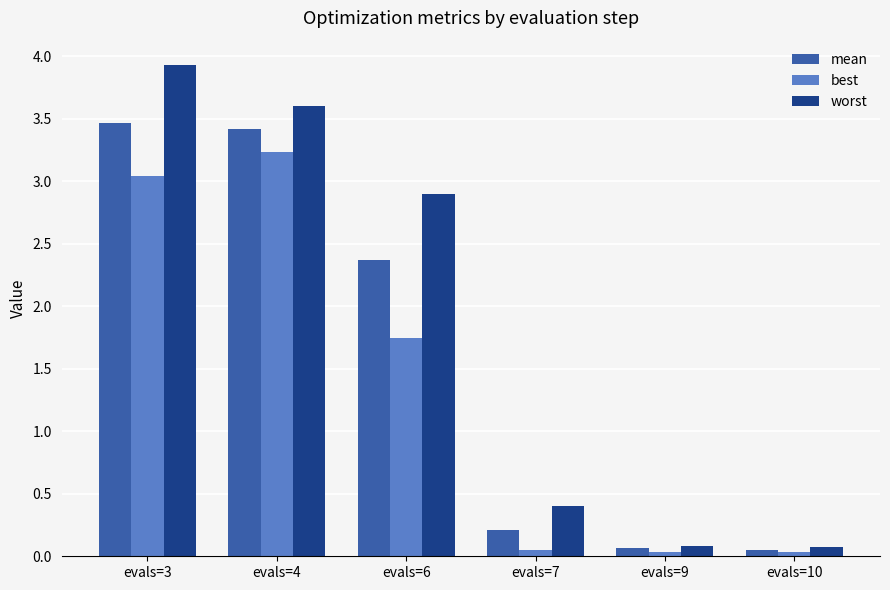

The worst series shows 3.9 at evals=3. True or false?

True